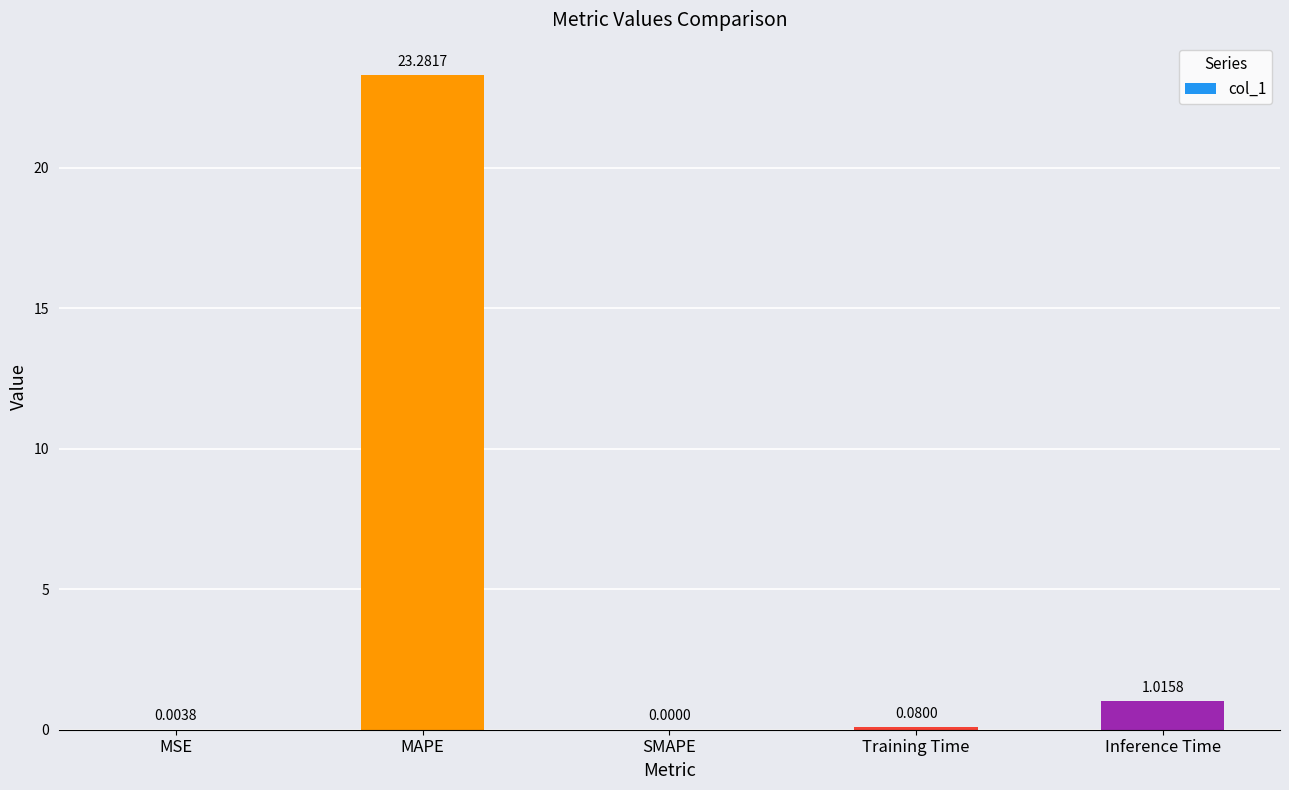

What is the sum of all values?

24.4